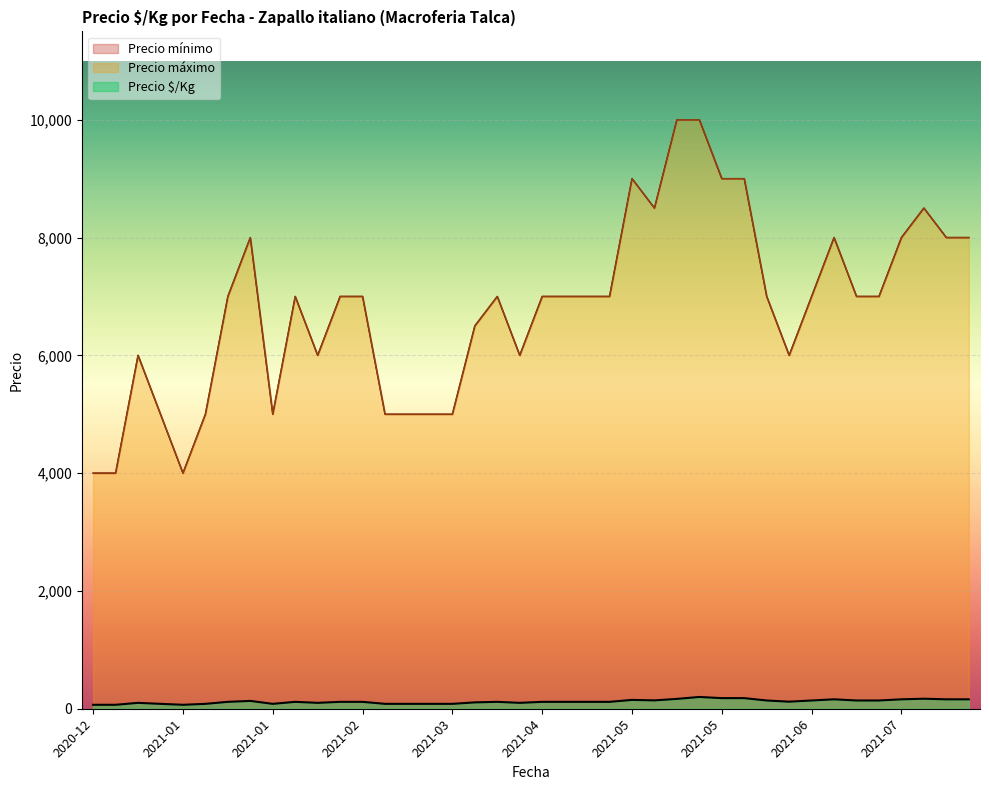

At which label does Precio mínimo reach its peak?

2021-05-25